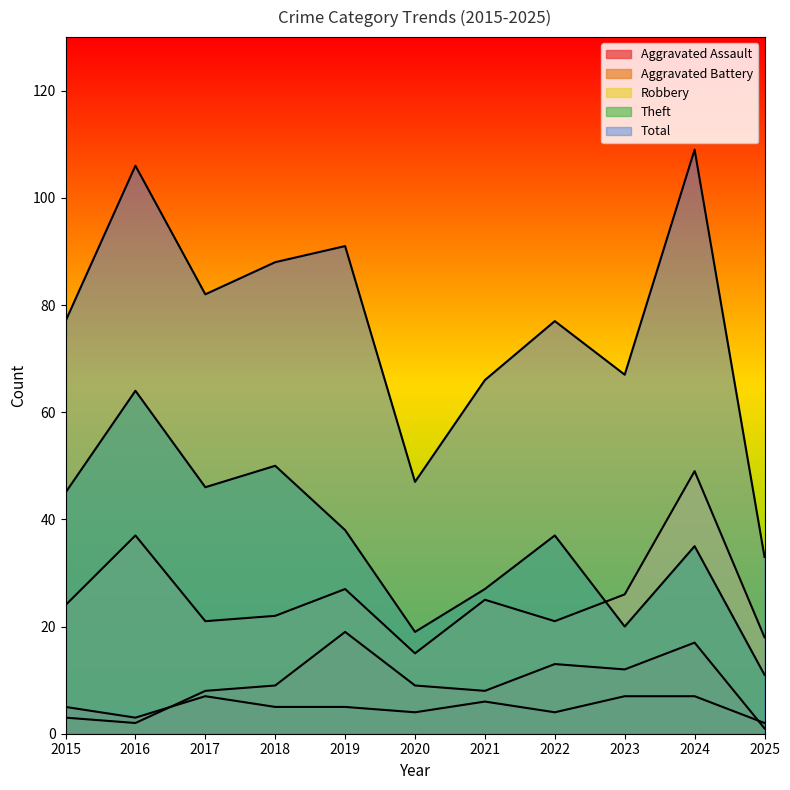

In Total, how many points are lower than both neighbors (excluding endpoints)?

3